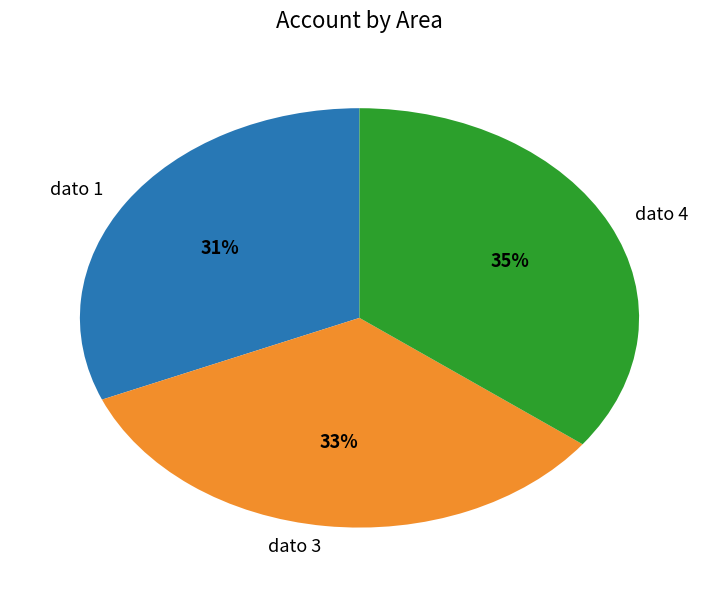

Count the number of slices in the pie.

3